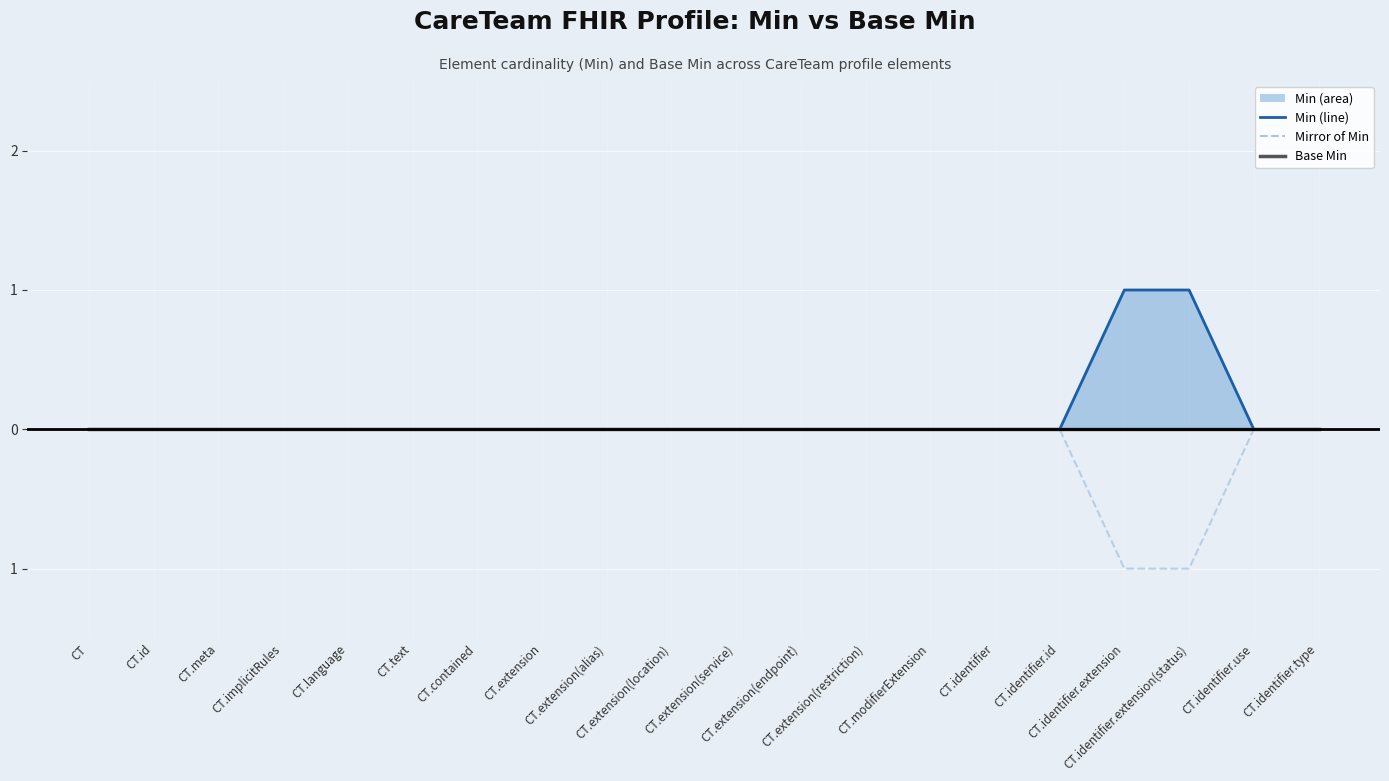

Is the value of Base Min at CT.extension(restriction) greater than the value of Min (line) at CT.meta?

No